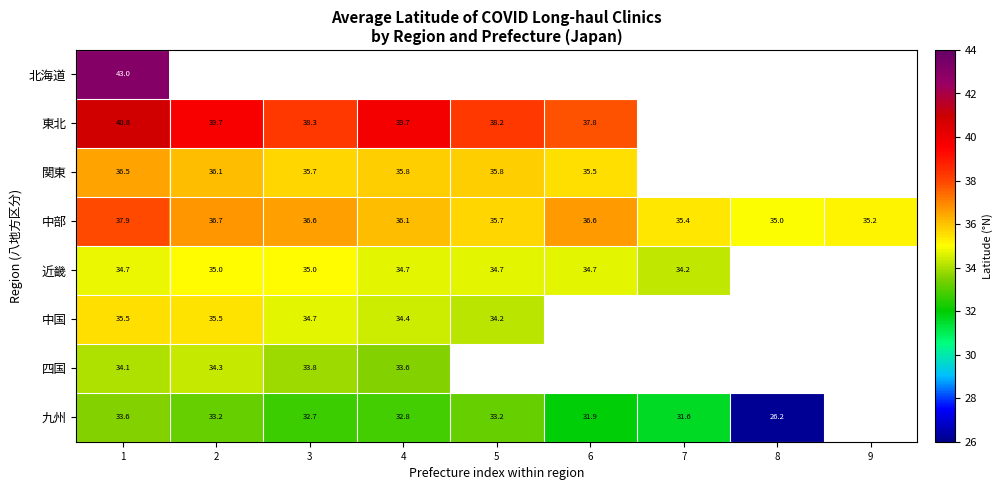

Is it true that 近畿 equals 7.3 at 1?

False